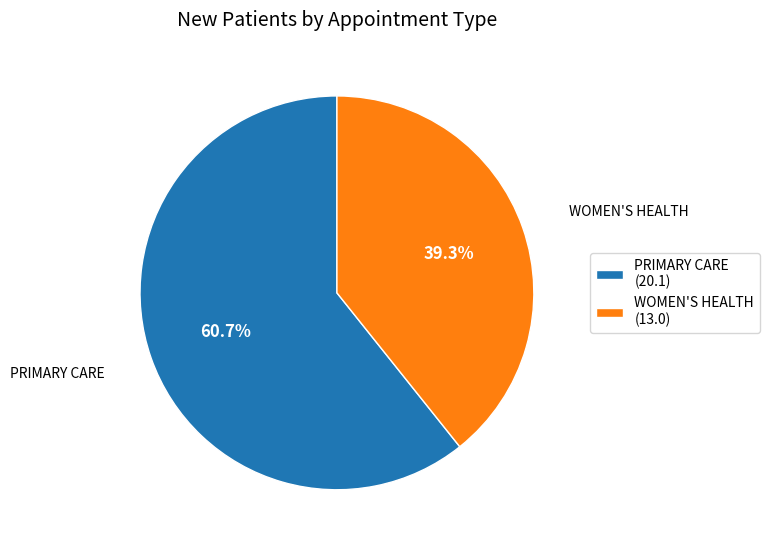

What is the majority slice?

PRIMARY CARE